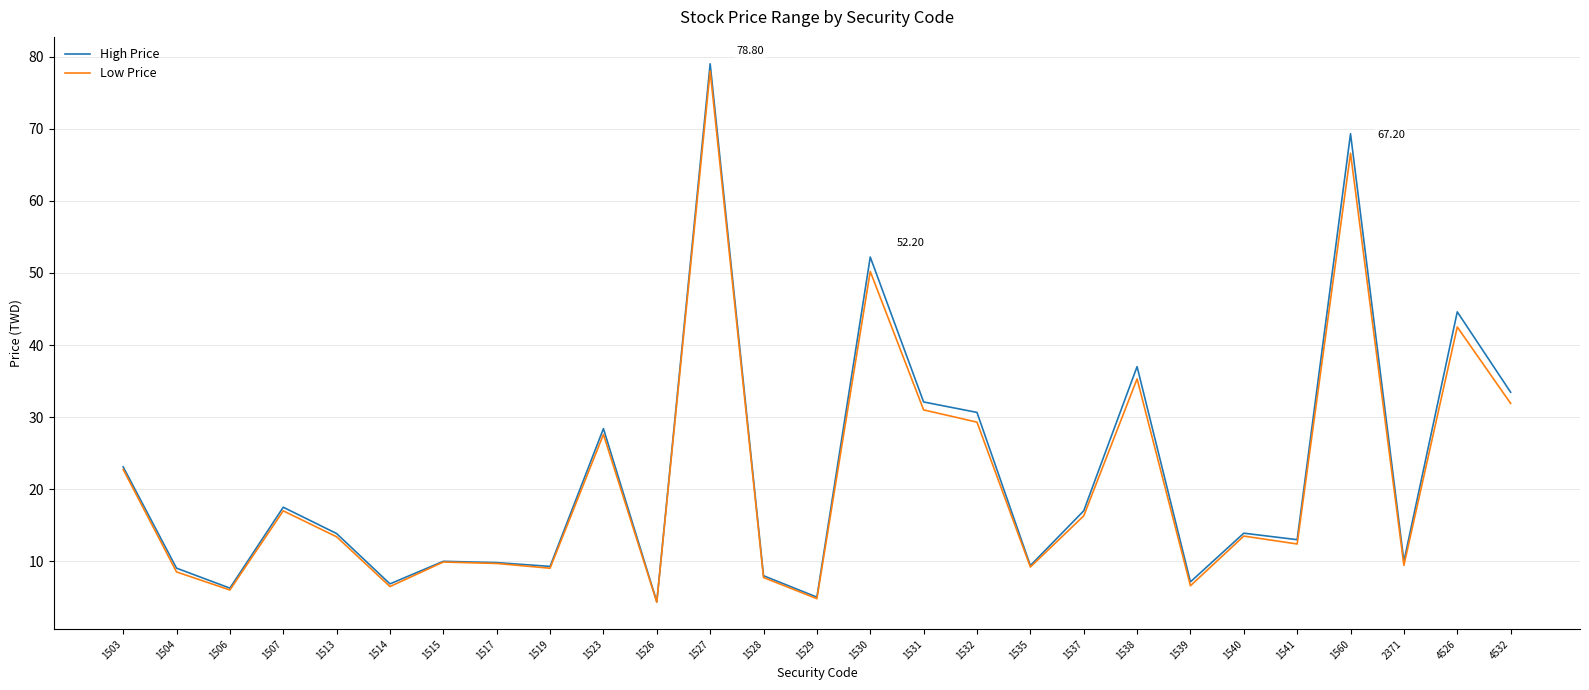

Is this an area chart (filled region under the line)?

No